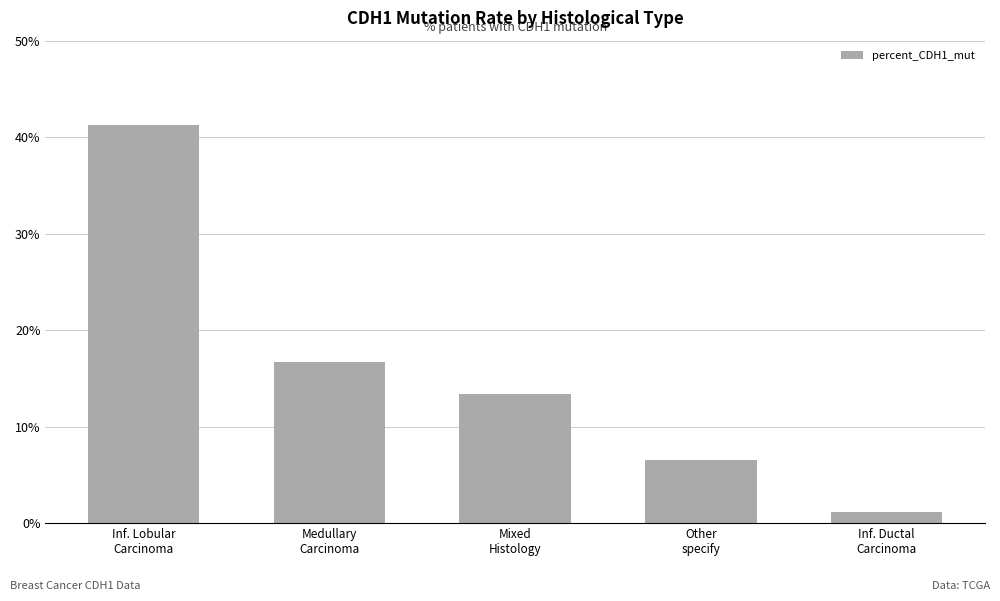

Where is the data nearest to the value 21?

Medullary
Carcinoma